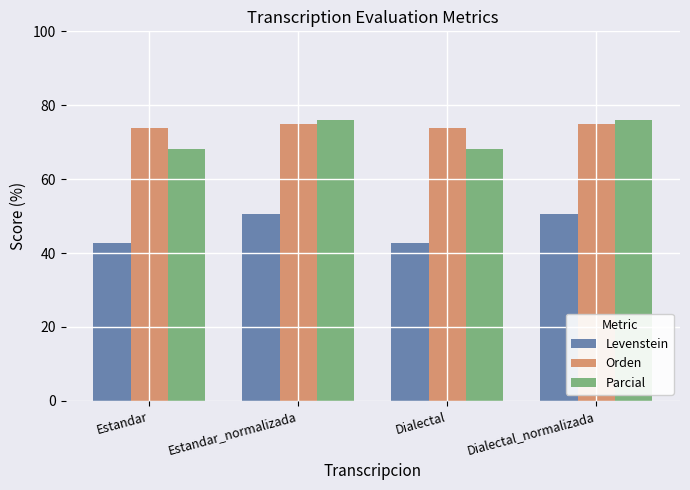

At which label does Parcial first exceed 76?

Estandar_normalizada